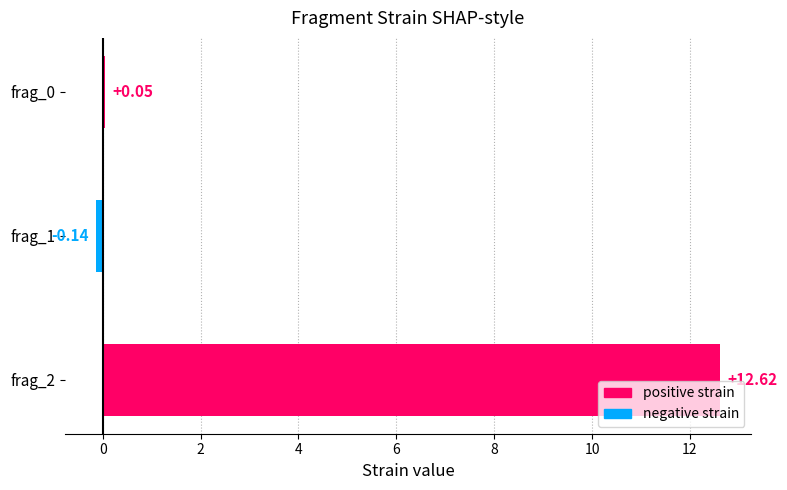

List the labels in order of value, largest first.

frag_2, frag_0, frag_1